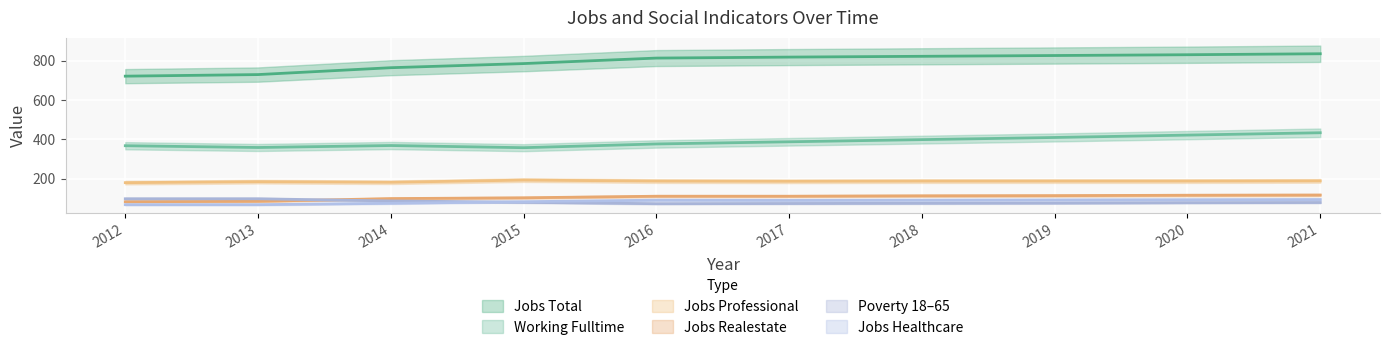

Which series changed the most between 2013 and 2020?

JobsTotal